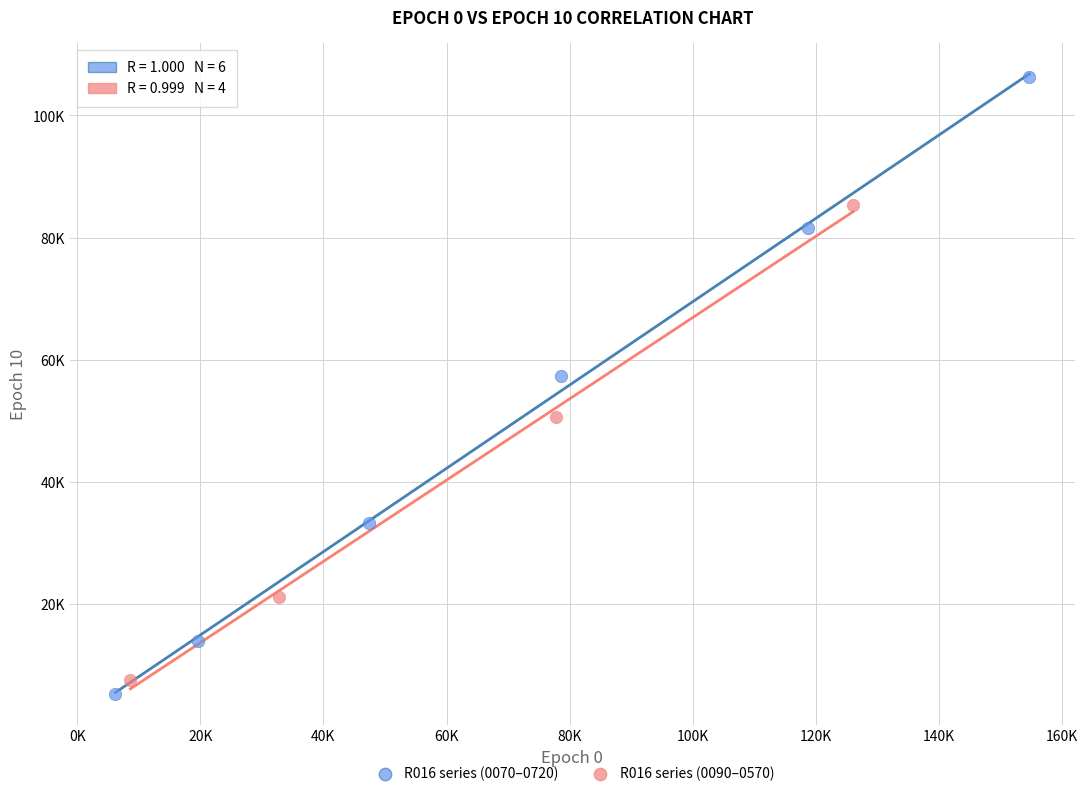

What are all the series names shown in the legend?

R016 series (0070–0720), R016 series (0090–0570)